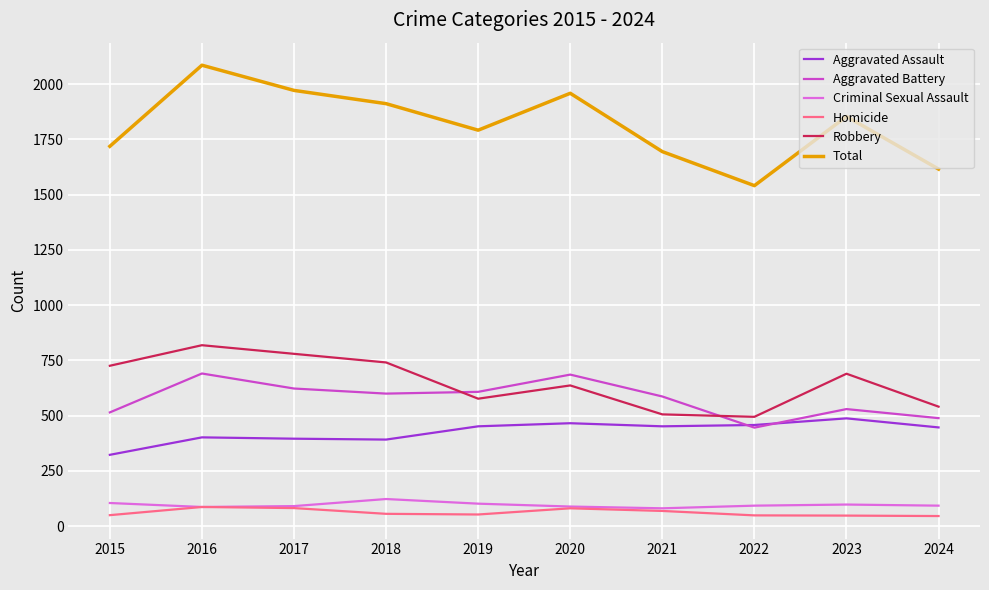

What is the total value across all series at 2022?

3082